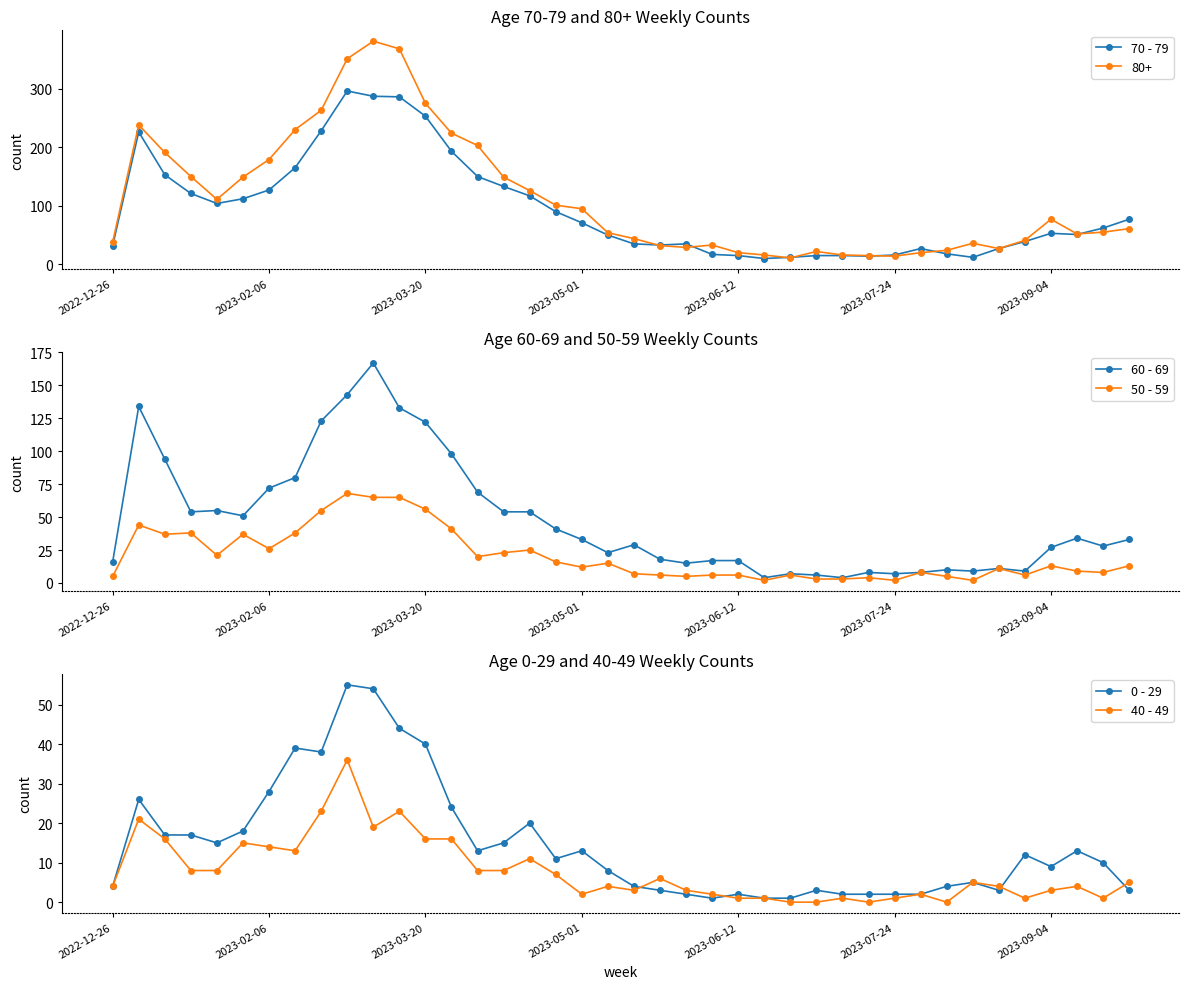

Which series has the largest total across all categories?

70 - 79